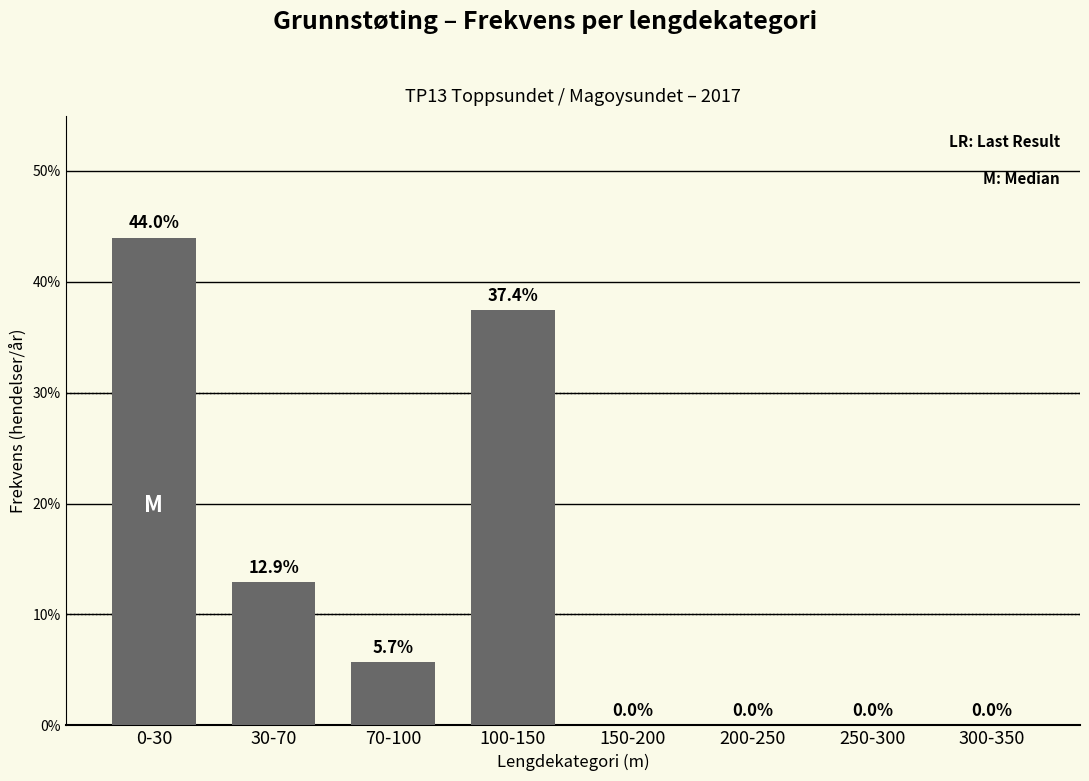

What is the sum of all values?

100.0